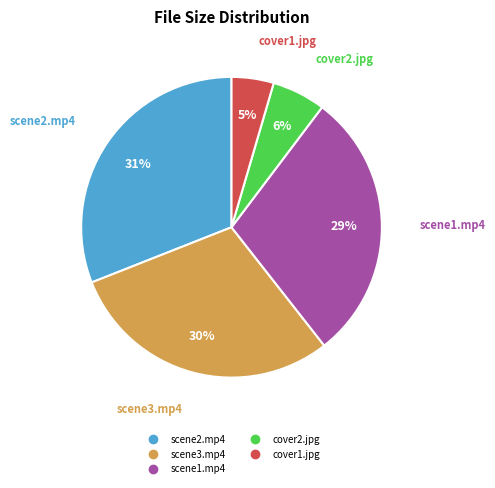

To the nearest percent, what is the difference between the largest and smallest slice percentages?

26%